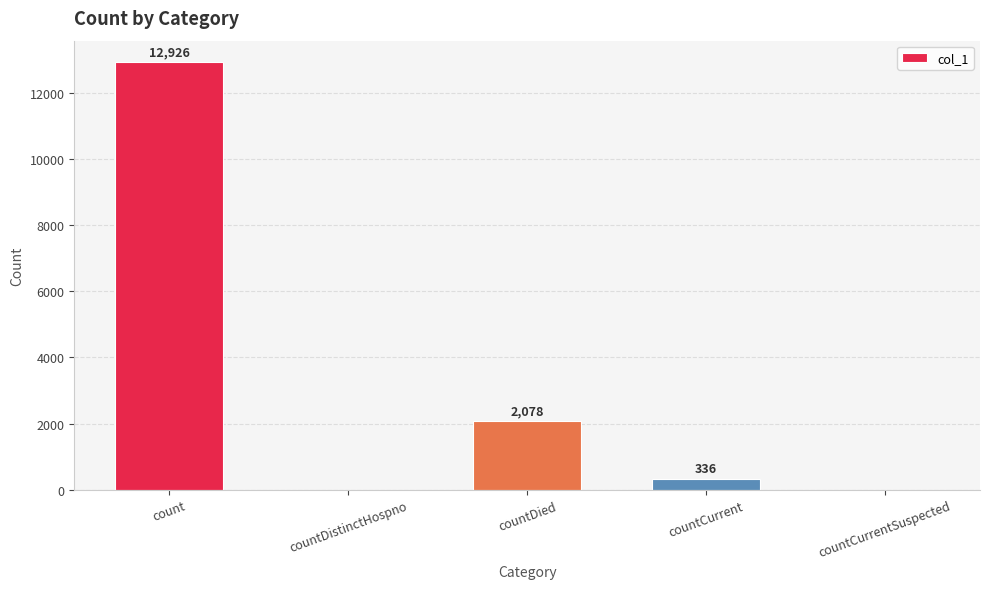

What is the sum of all values?

15340